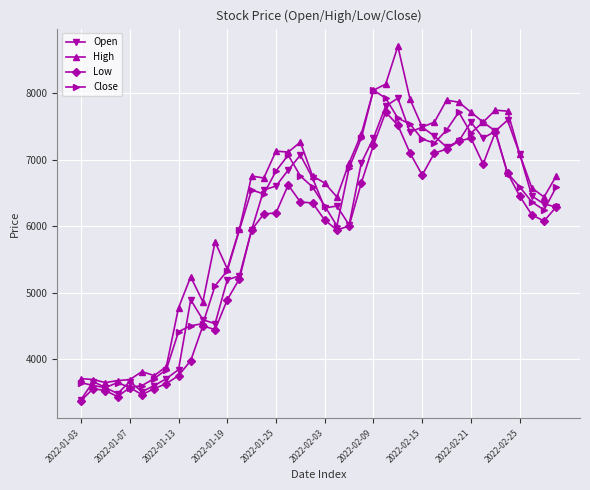

True or false: Open has more than 0 points higher than both neighbors.

True